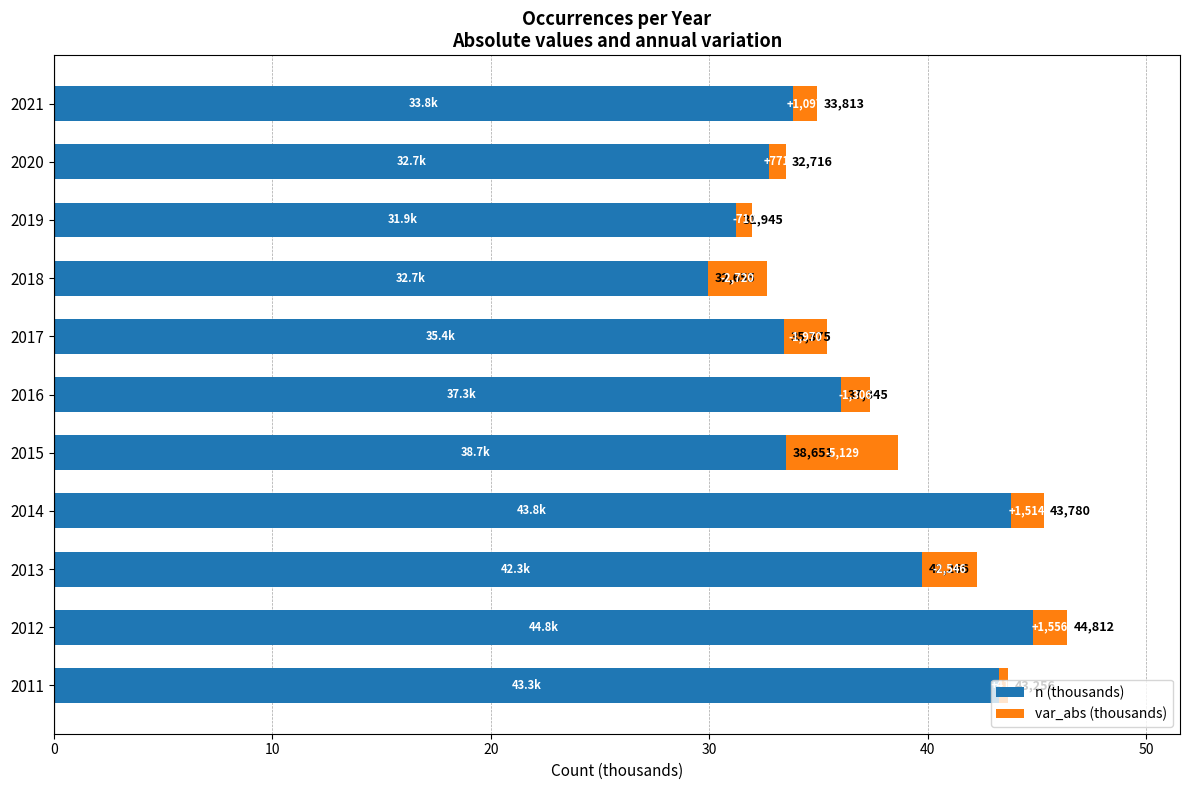

What is the sum of the n (thousands) values at 2011 and 2018?

75.9